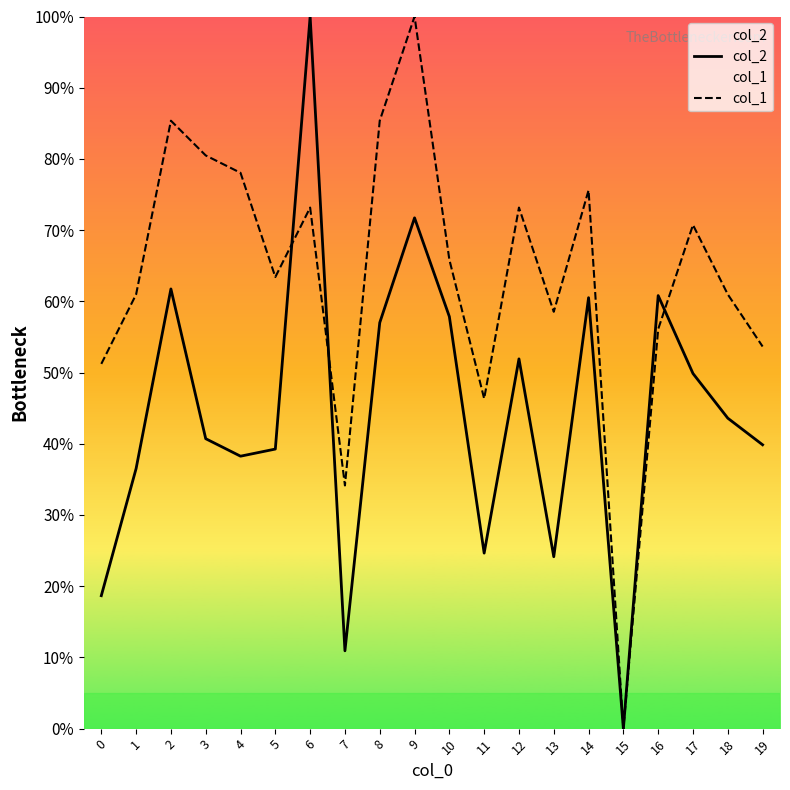

List the series in order of their overall mean, lowest first.

col_2, col_1